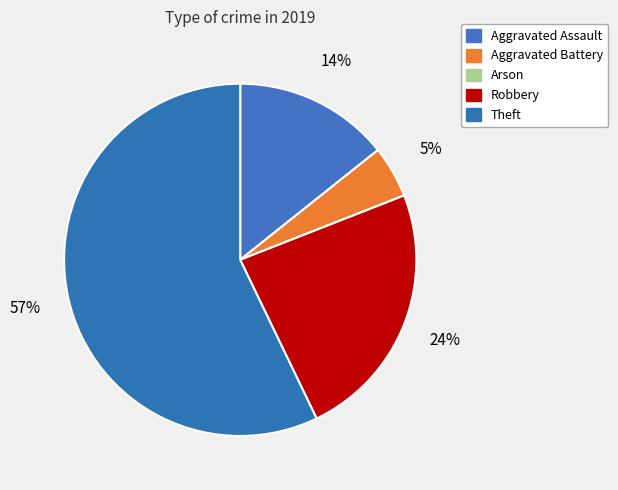

Does any single category account for the majority?

Yes